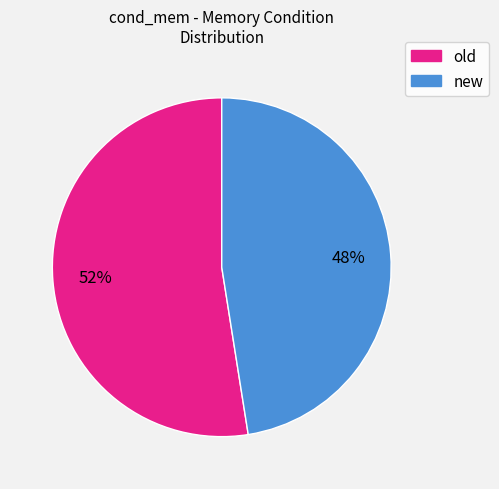

Combined, do new and old account for over 50%?

Yes